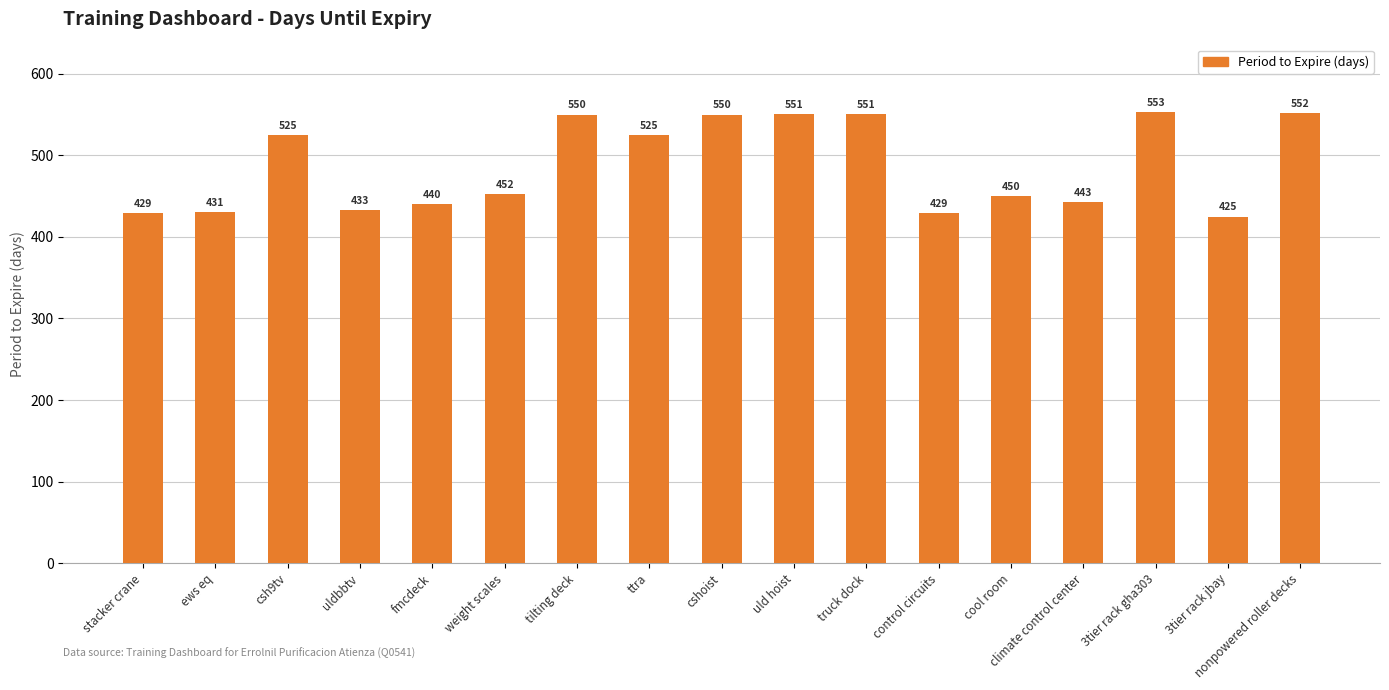

True or false: the data shows 431 at ews eq.

True